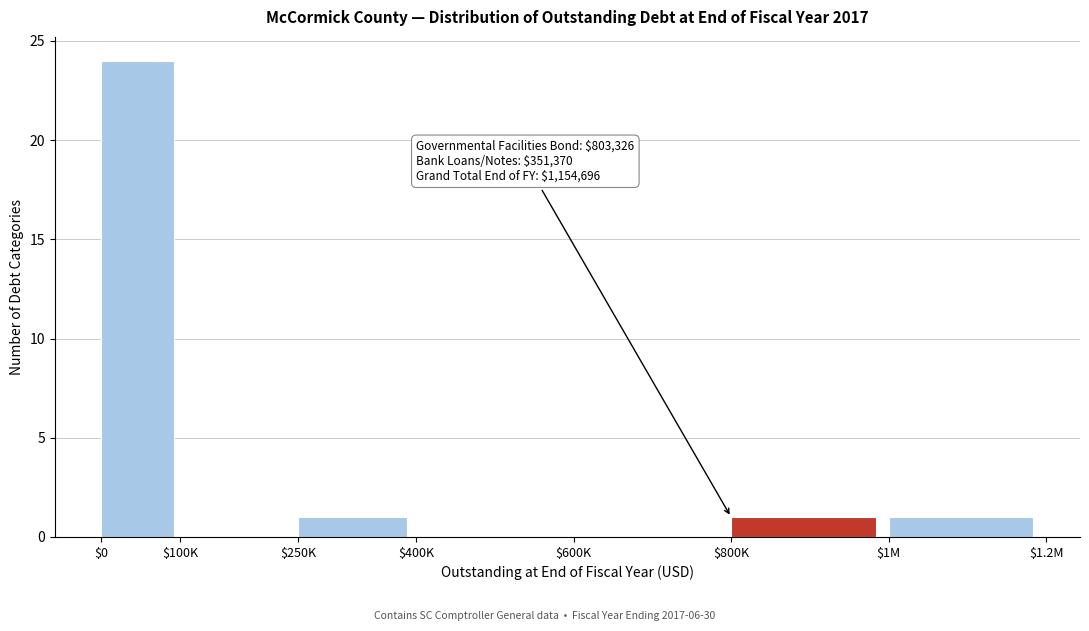

The value at $400K is 9. True or false?

False